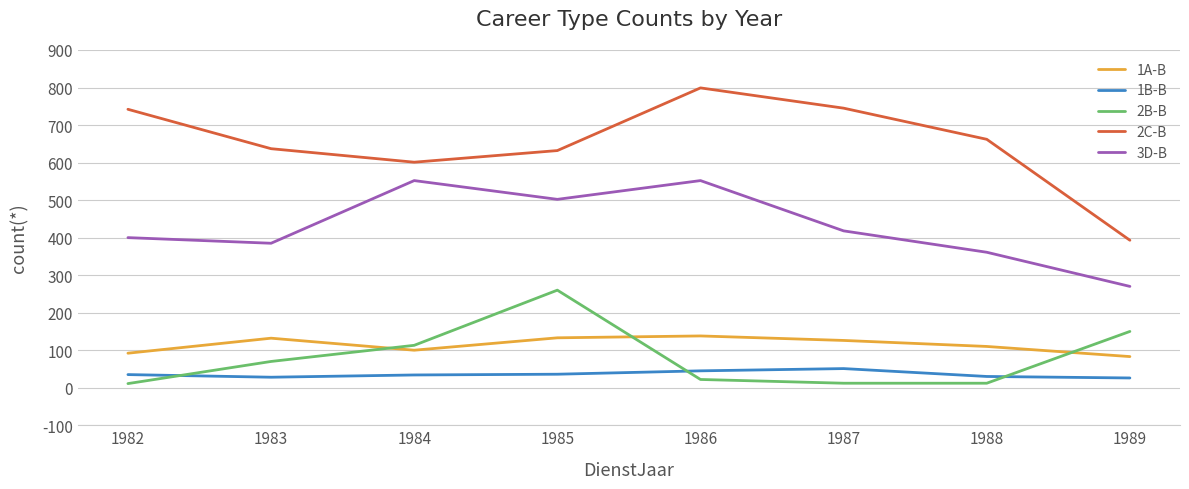

True or false: 3D-B and 2C-B intersect in this chart.

False